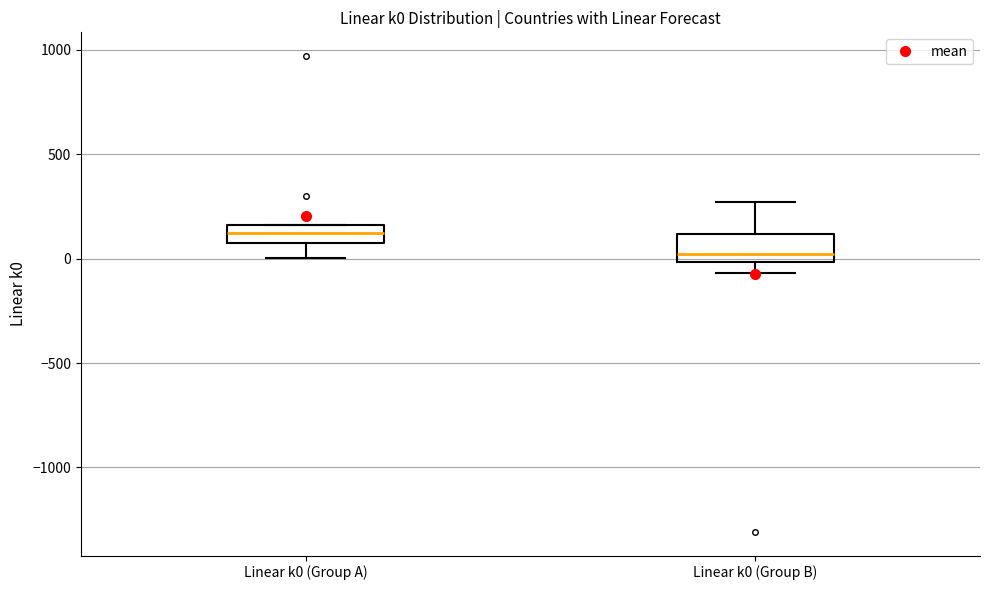

Reading left to right, transcribe this box plot: for each box, give where its median line is, the range the box spans, and where its two whiskers end, as read against the y-axis. The values are not printed on the chart, so give them approximately, as read against the axis.

Linear k0 (Group A): median 100 (inside the box), box 100 to 150, whiskers 0 to 150
Linear k0 (Group B): median 0 (just above the box's lower edge), box 0 to 100, whiskers -50 to 250